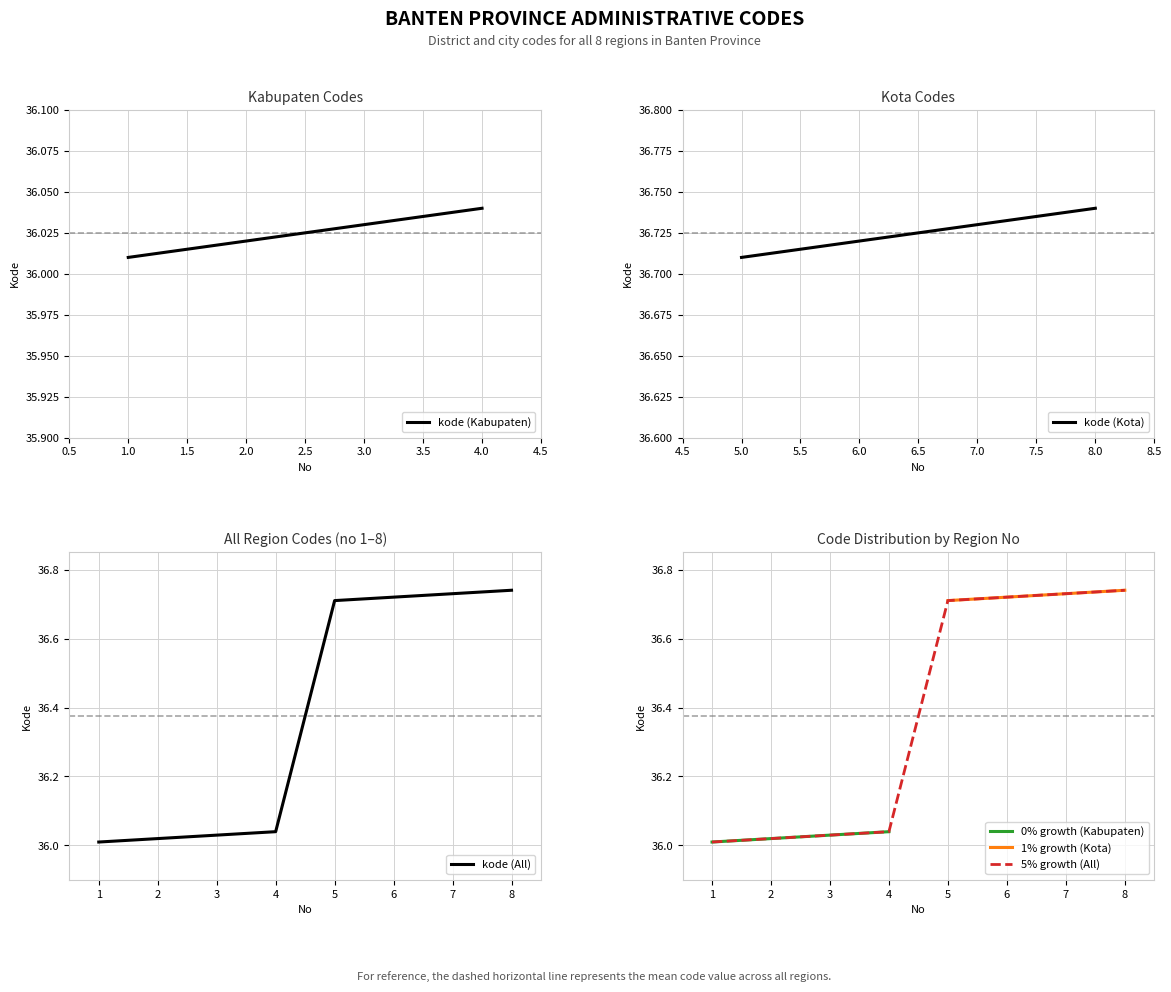

What is the approximate value at 2?

36.0